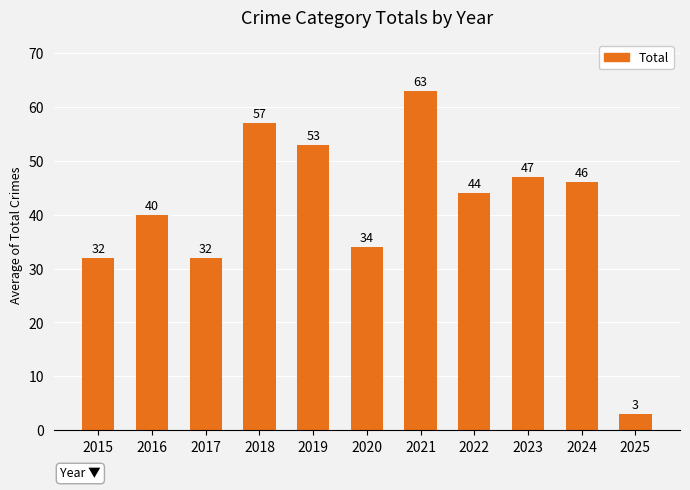

Reading left to right, extract all data points from this chart.

2015=32	2016=40	2017=32	2018=57	2019=53	2020=34	2021=63	2022=44	2023=47	2024=46	2025=3